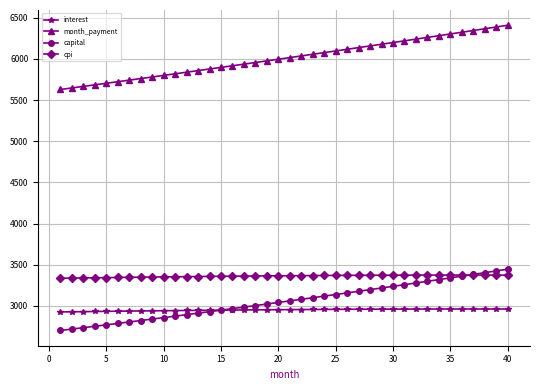

What is the smallest value displayed?

2701.5